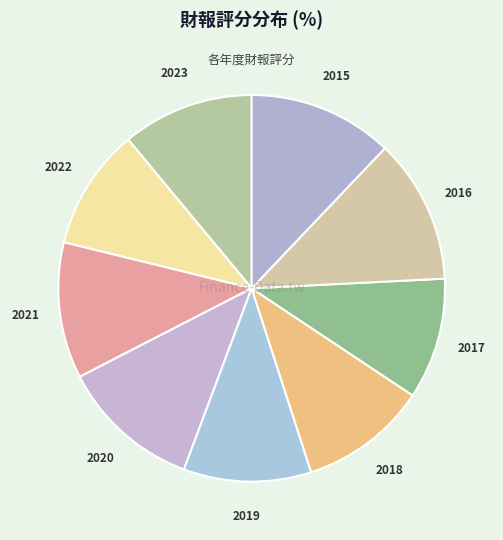

How many slices are in this pie chart?

9